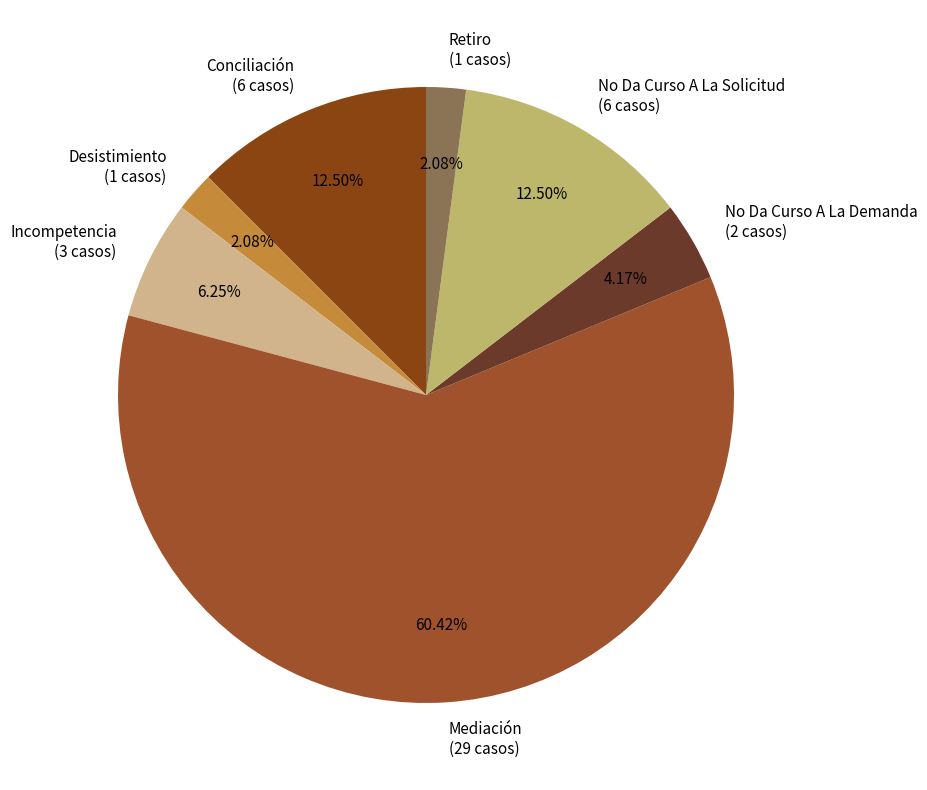

To the nearest percent, what portion does No Da Curso A La Demanda represent?

4%